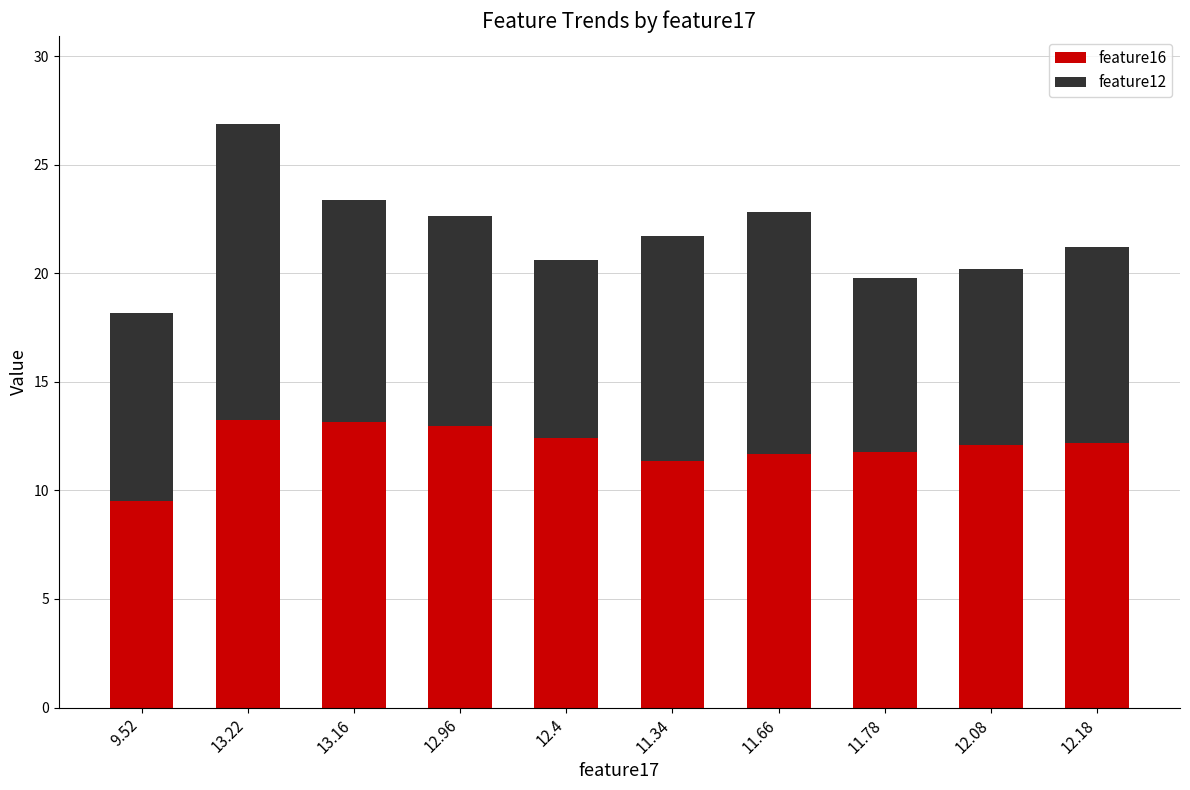

At which label does feature16 reach its minimum?

9.52